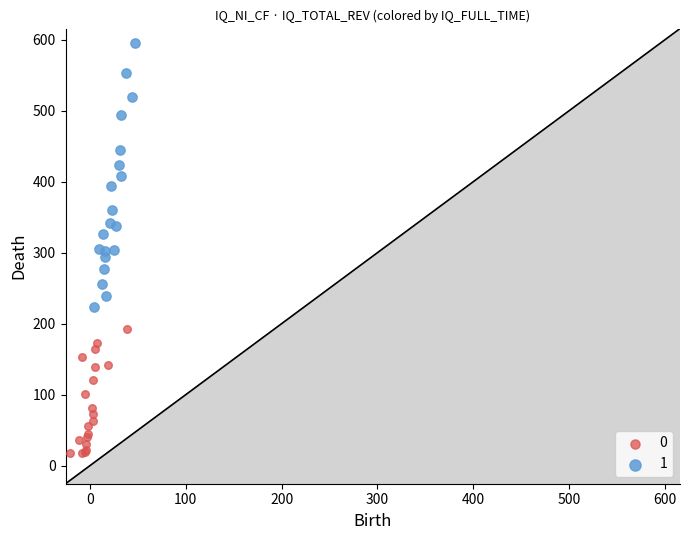

Which series reaches the maximum Y coordinate?

1